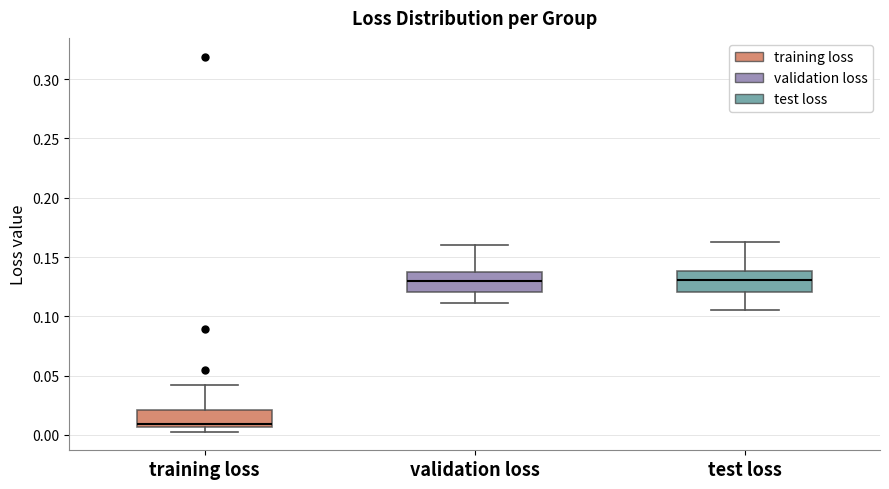

Reading left to right, read every box against the y-axis: the position of its median line, the range the box covers, and the ends of its whiskers. The values are not printed on the chart, so give them approximately, as read against the axis.

training loss: median 0.010, box 0.005 to 0.020, whiskers 0.005 (just below the box's lower edge) to 0.040
validation loss: median 0.130, box 0.120 to 0.140, whiskers 0.110 to 0.160
test loss: median 0.130, box 0.120 to 0.140, whiskers 0.105 to 0.160